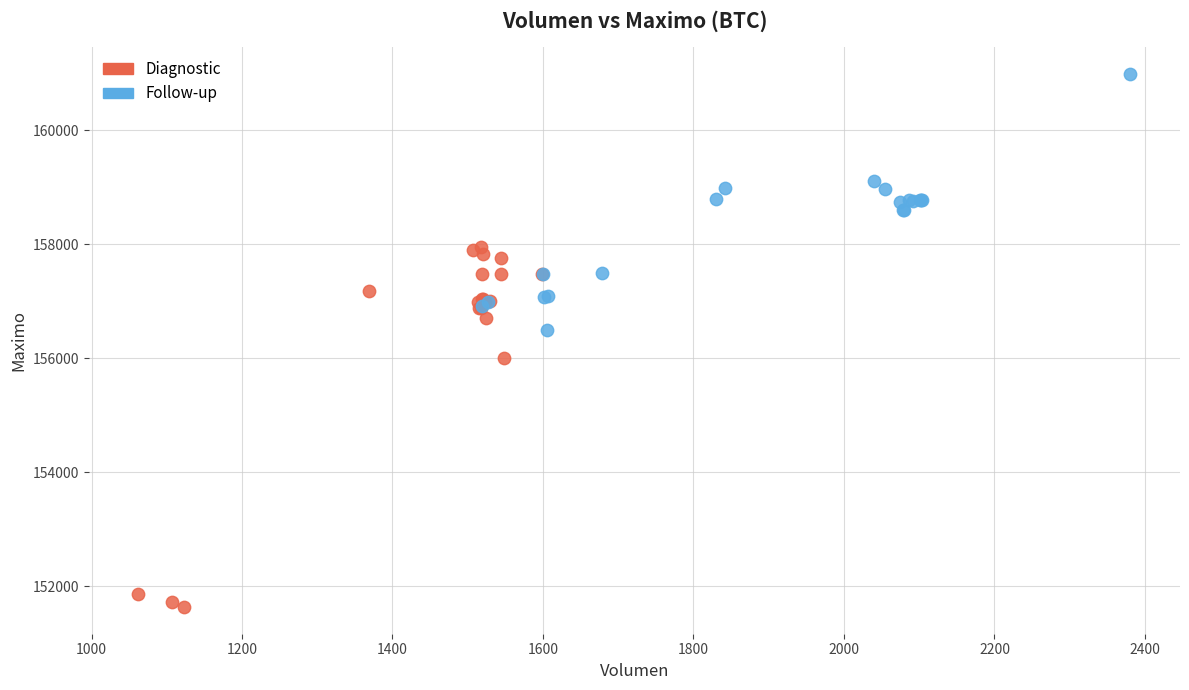

Which series has the largest Y range (max minus min)?

Diagnostic